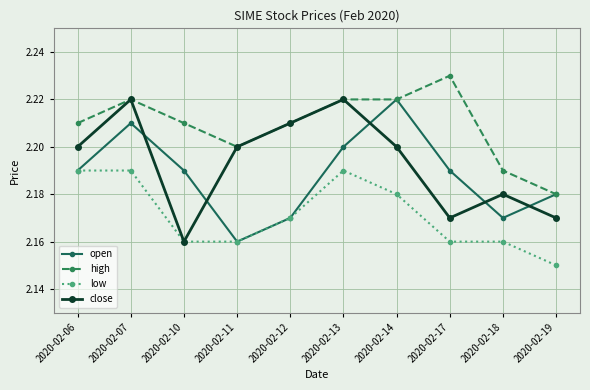

At how many categories does at least one series exceed 2?

10